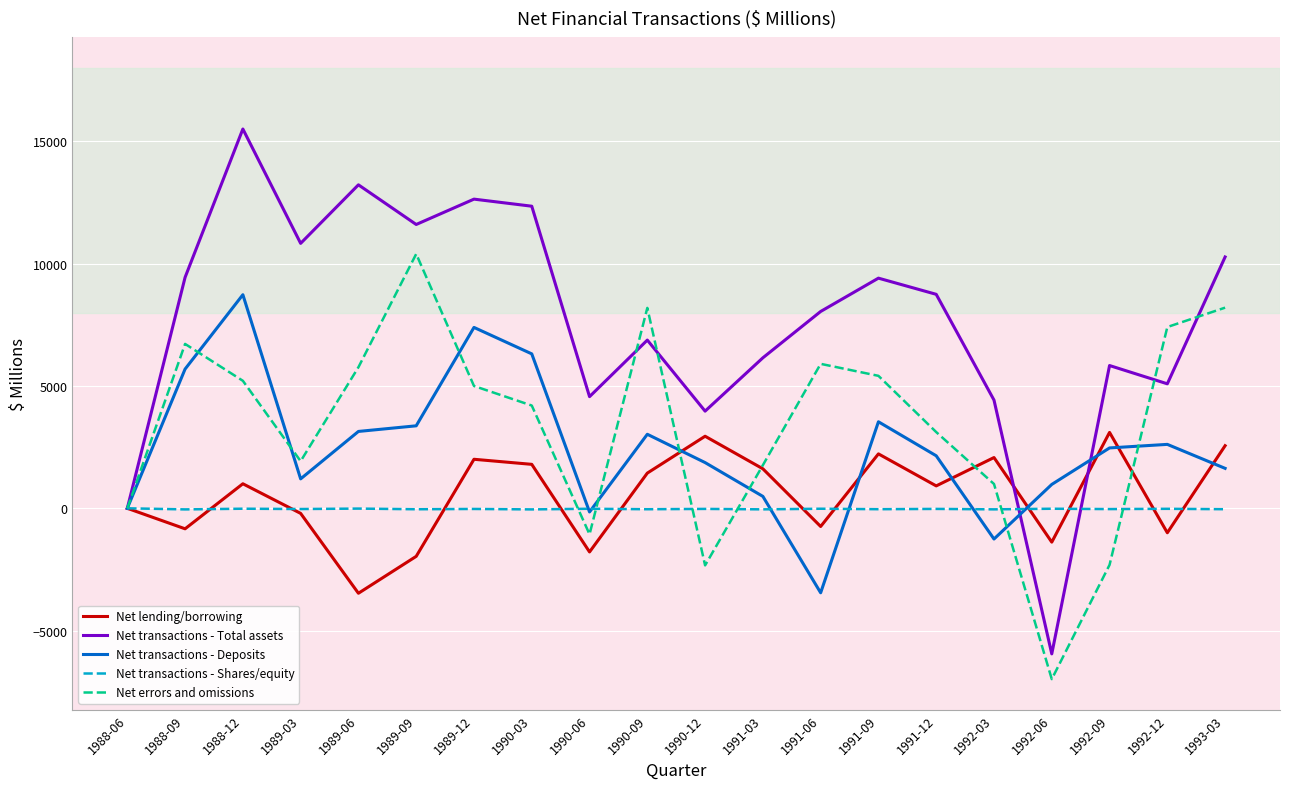

Is this an area chart (filled region under the line)?

No